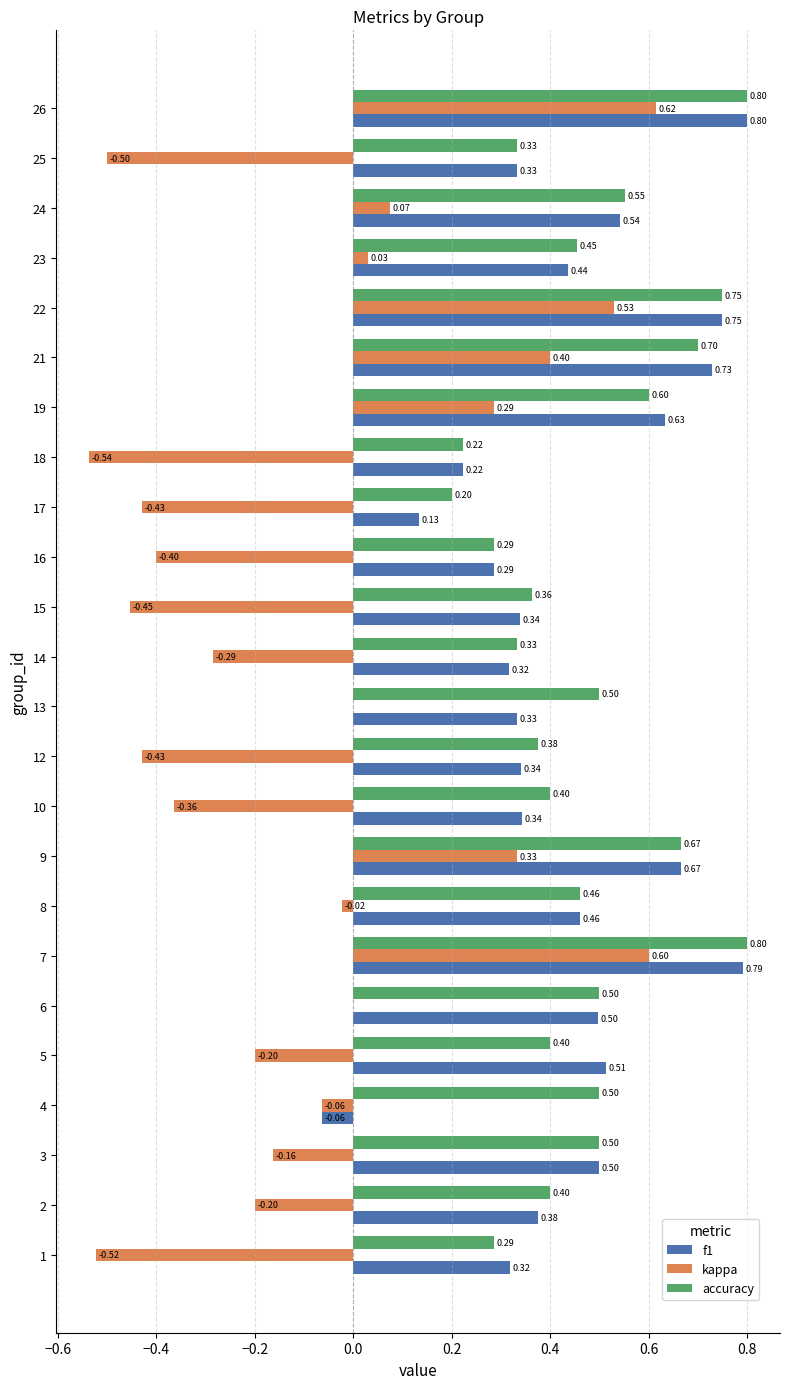

What is the sum of the kappa values at 10 and 15?

-0.8